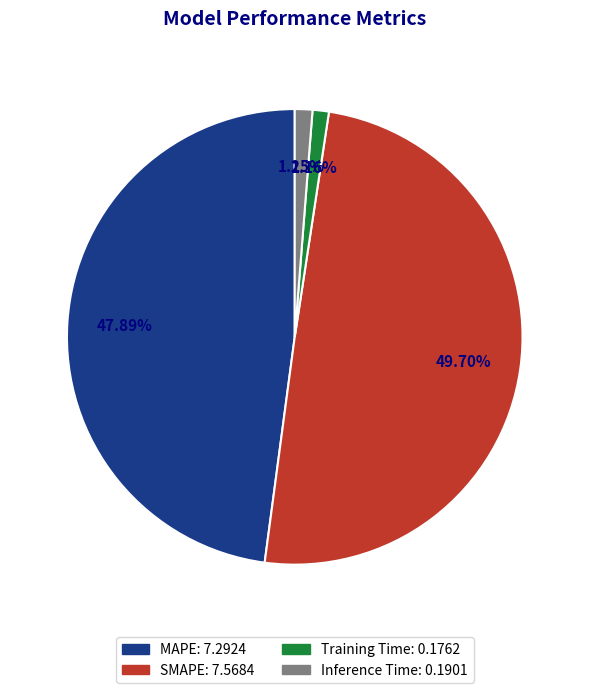

Count the number of slices in the pie.

4